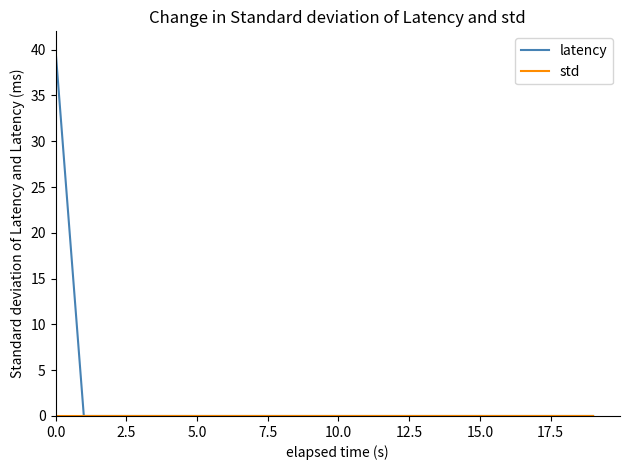

Which series has the largest total across all categories?

latency